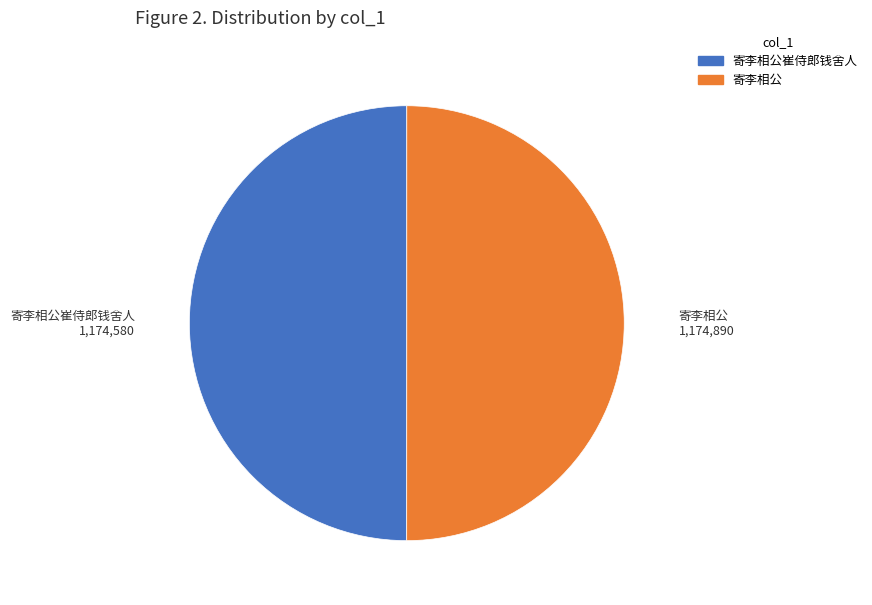

How many segments does this pie chart have?

2